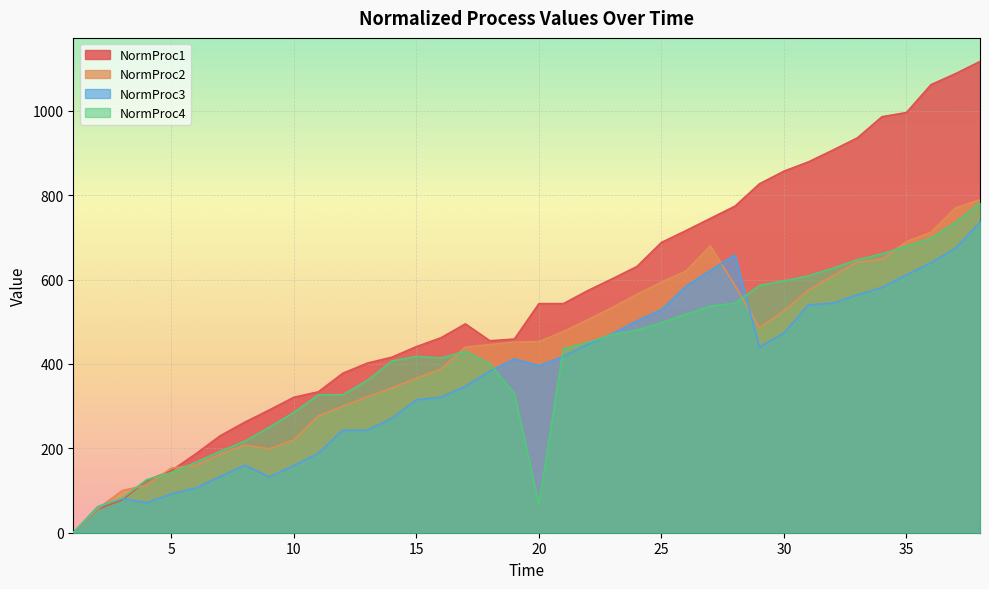

Reading right to left, what are all the values shown in this chart?

NormProc1: 1117	1088	1062	996	986	936	907	879	857	827	774	745	716	688	631	602	574	543	543	459	455	495	462	441	416	402	378	334	321	291	262	230	187	147	124	78	56	0
NormProc2: 789	770	712	690	648	642	609	575	526	486	586	680	620	594	565	534	505	477	453	452	446	440	388	366	343	322	300	277	220	199	208	186	160	153	113	100	57	0
NormProc3: 736	674	640	611	581	564	544	540	473	440	658	622	584	529	502	472	446	418	396	412	383	347	321	315	271	243	243	188	159	132	160	133	106	92	71	81	62	0
NormProc4: 782	735	698	679	661	647	627	609	597	586	544	537	518	498	480	470	451	436	67	330	400	430	414	418	407	361	327	327	285	250	217	193	167	142	126	82	61	0